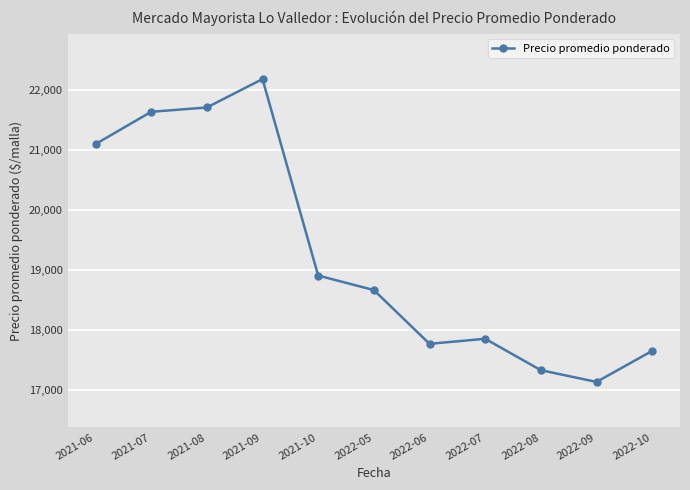

What position from the right is 2022-09?

2